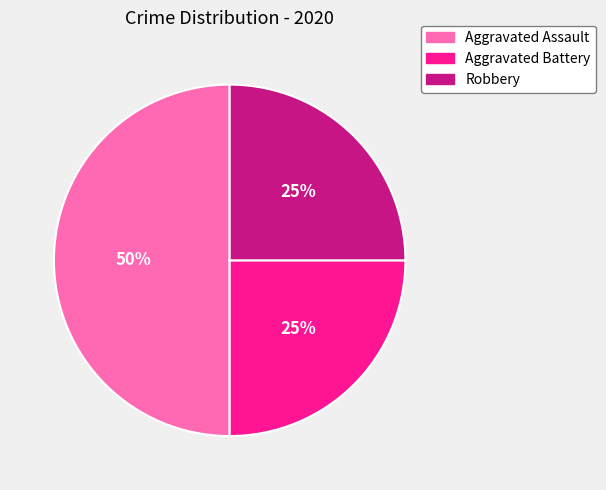

True or false: Aggravated Battery accounts for 25% of the total.

True